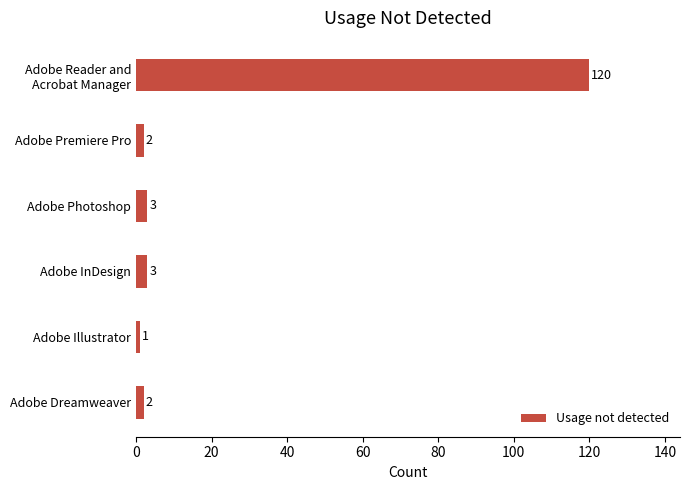

What is the sum of the values at Adobe Photoshop and Adobe InDesign?

6